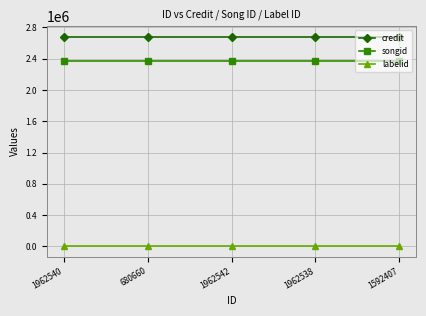

Which series has the largest total across all categories?

credit